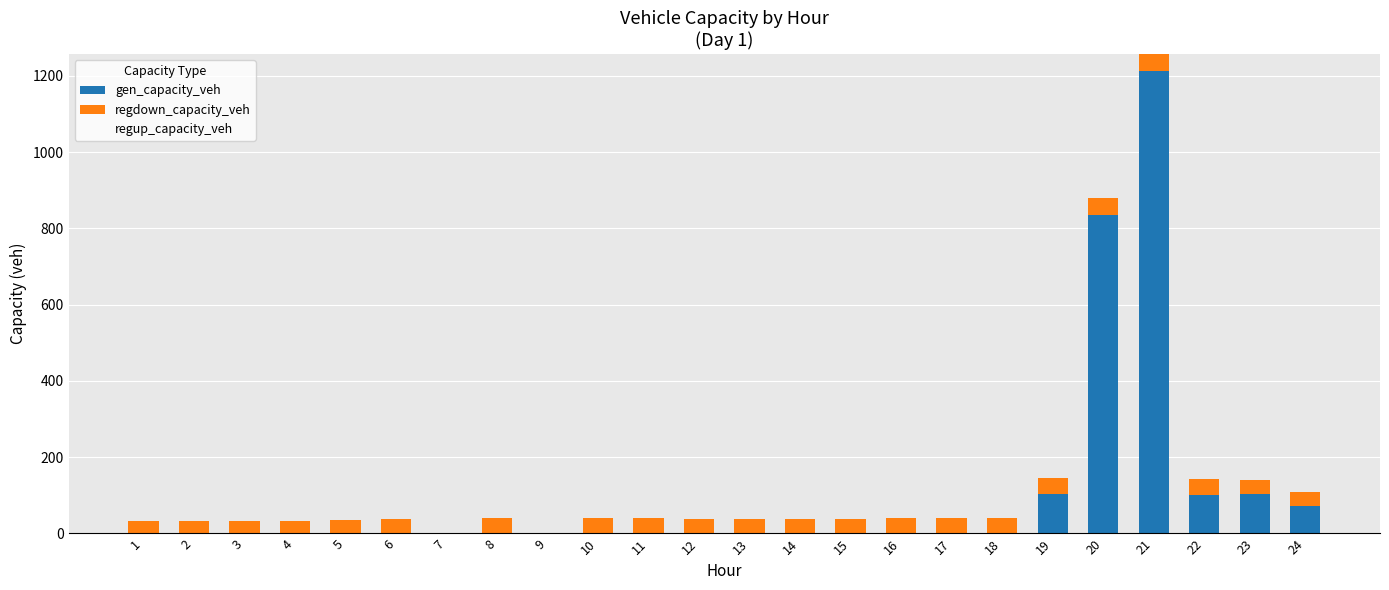

Count the number of categories in the chart.

24